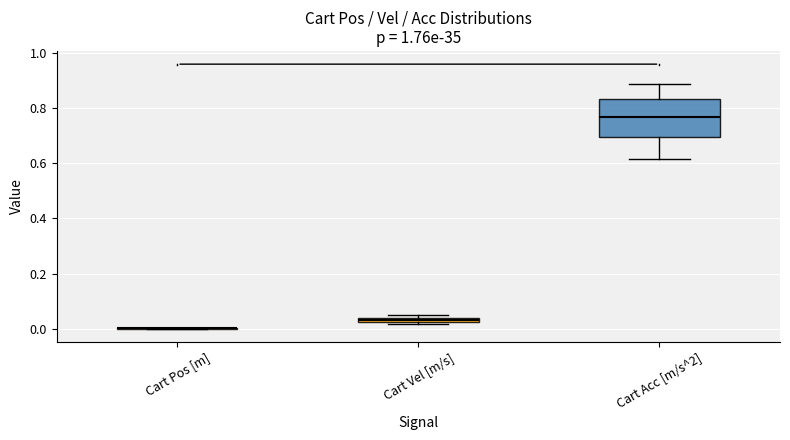

Which box is the tallest, from its lower edge to its upper edge?

Cart Acc [m/s^2]